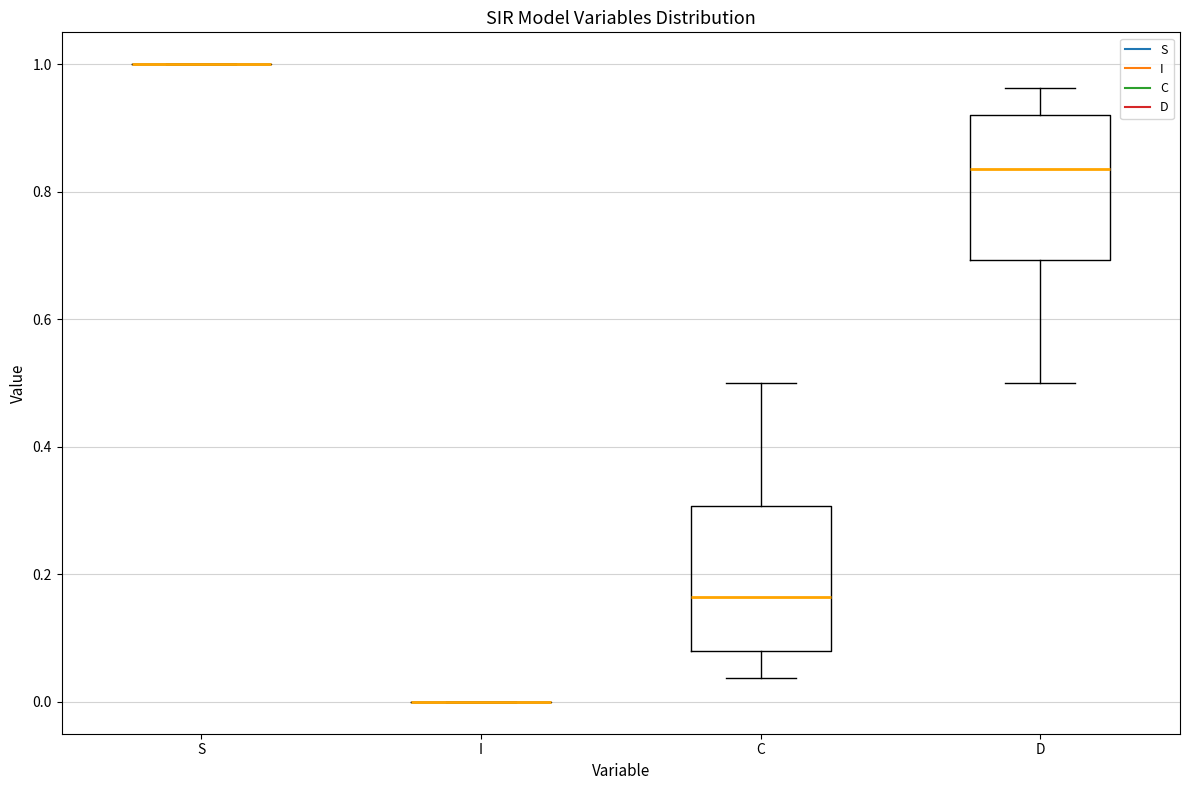

Reading left to right, transcribe this box plot: for each box, give where its median line is, the range the box spans, and where its two whiskers end, as read against the y-axis. The values are not printed on the chart, so give them approximately, as read against the axis.

S: box collapsed to a line at 1.00, whiskers 1.00 to 1.00
I: box collapsed to a line at 0.00, whiskers 0.00 to 0.00
C: median 0.16, box 0.08 to 0.30, whiskers 0.04 to 0.50
D: median 0.84, box 0.70 to 0.92, whiskers 0.50 to 0.96